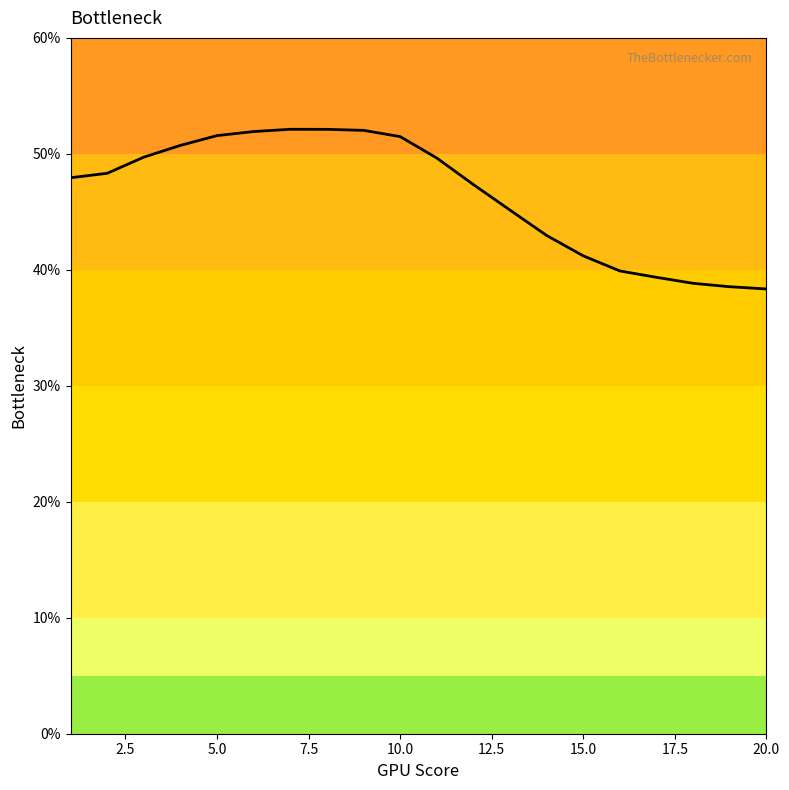

What is the minimum value shown in the chart?

38.3